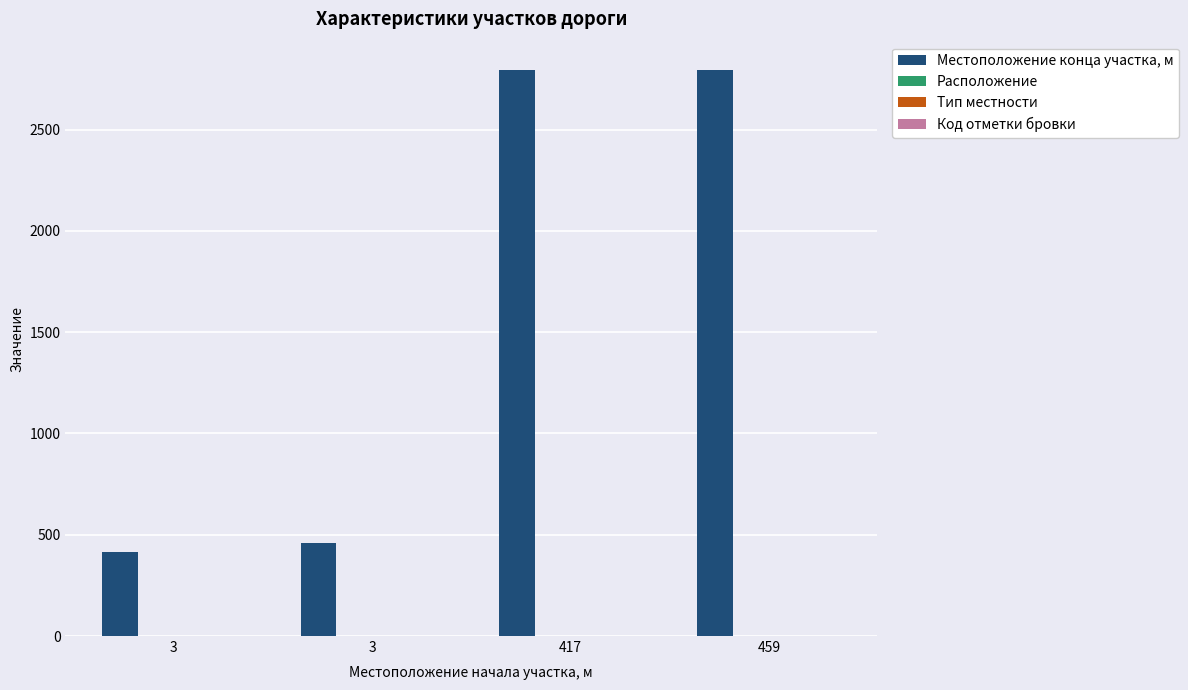

Count the number of categories in the chart.

4